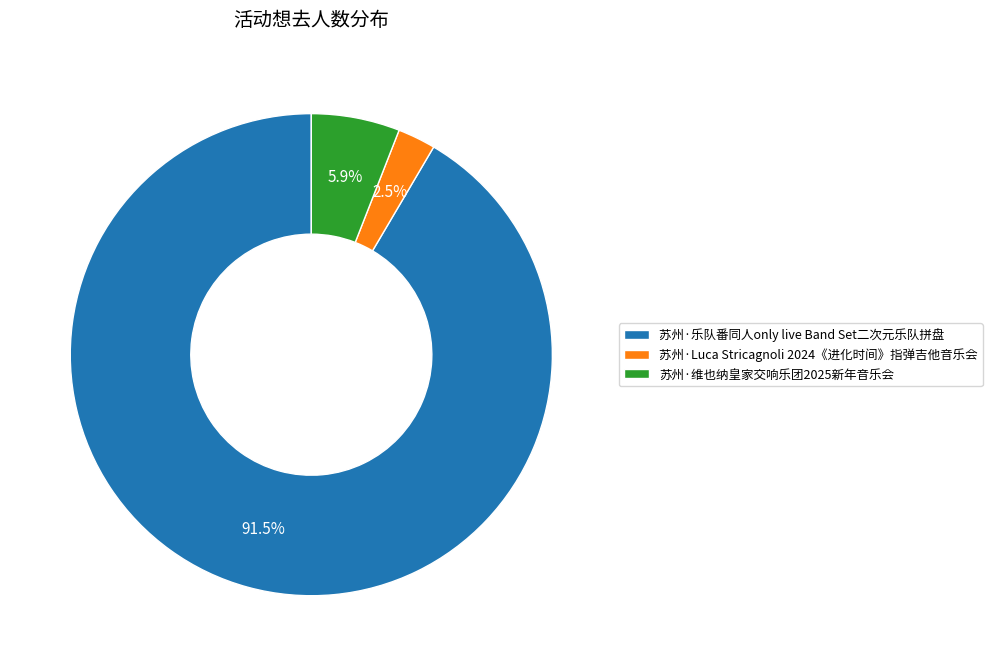

Combined, do 苏州·乐队番同人only live Band Set二次元乐队拼盘 and 苏州·维也纳皇家交响乐团2025新年音乐会 account for over 50%?

Yes